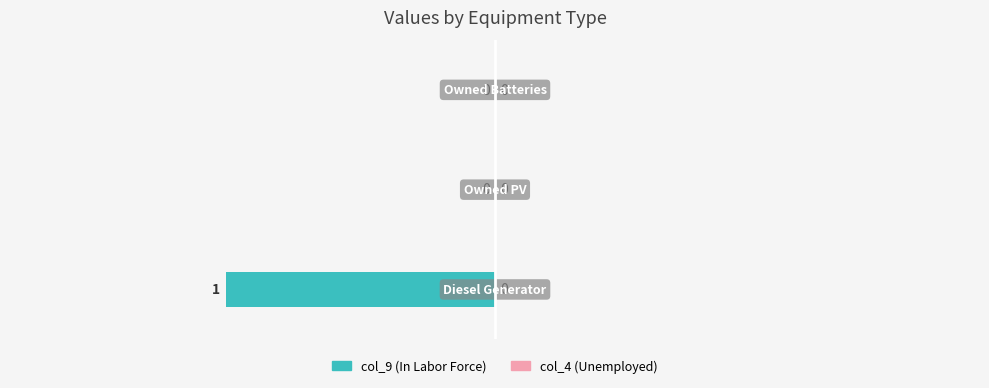

How many values are between -1 and 0?

3